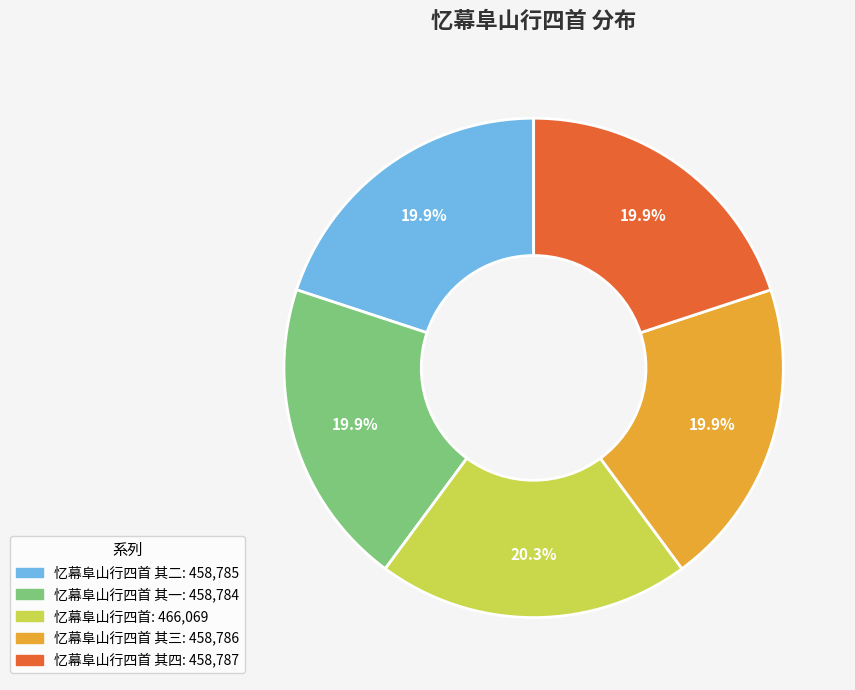

Is there a majority slice in this chart?

No